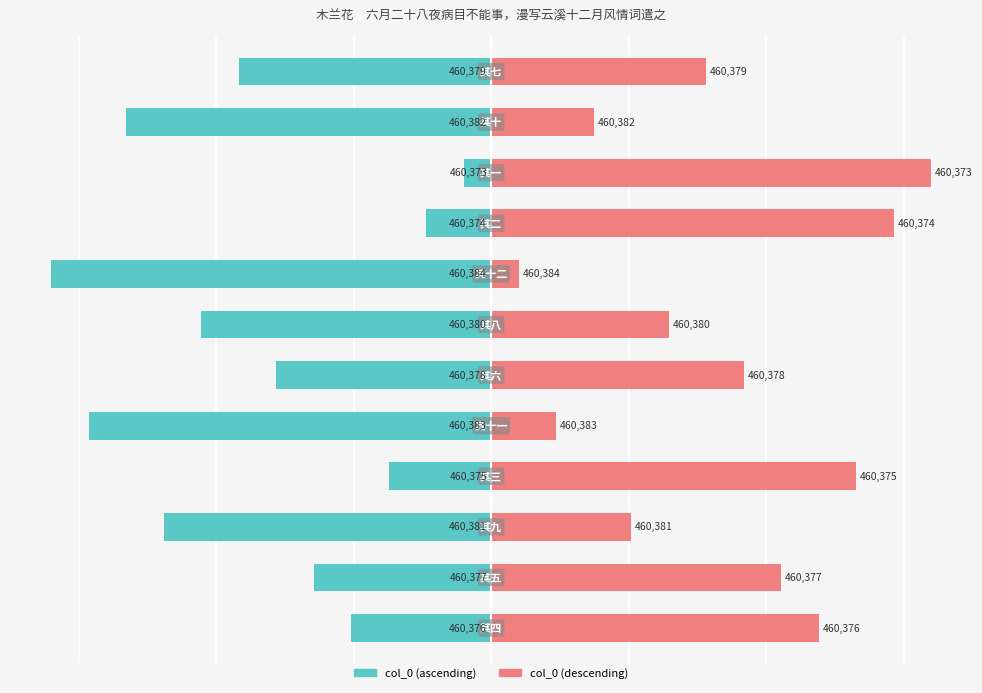

At how many categories does at least one series exceed -23?

12